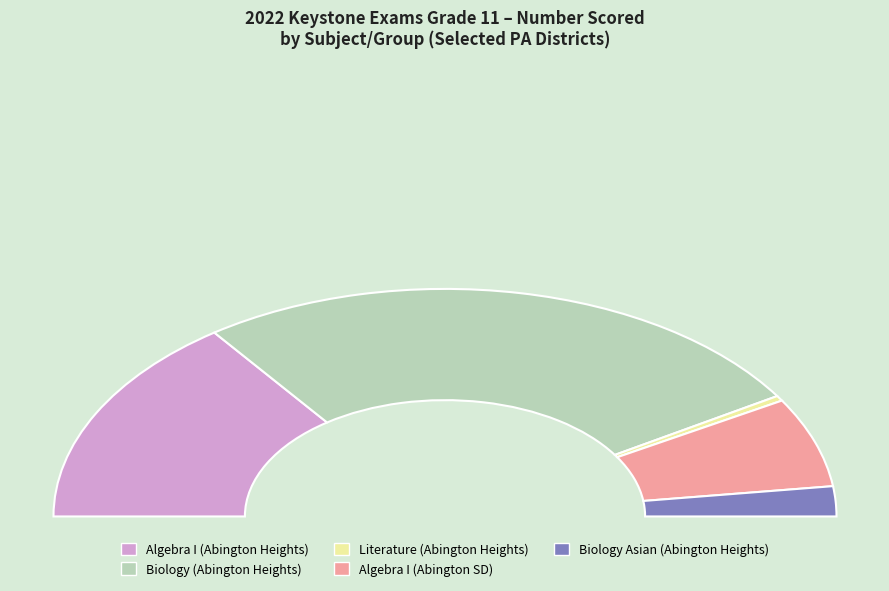

Count the number of slices in the pie.

5